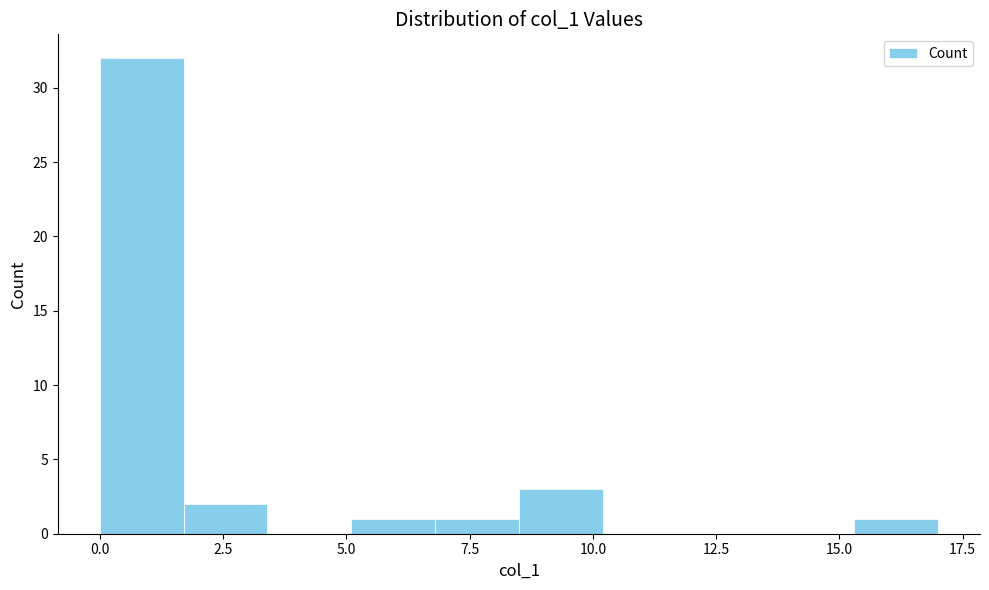

Read against the x-axis, roughly where is the centre of the tallest bar?

1.0